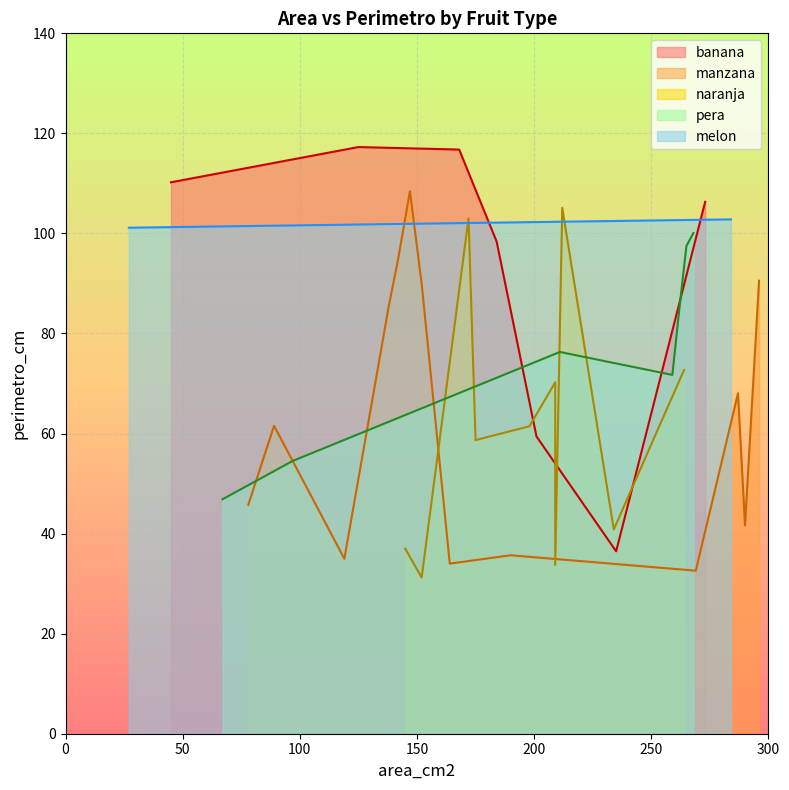

How many times do banana and pera cross each other?

2